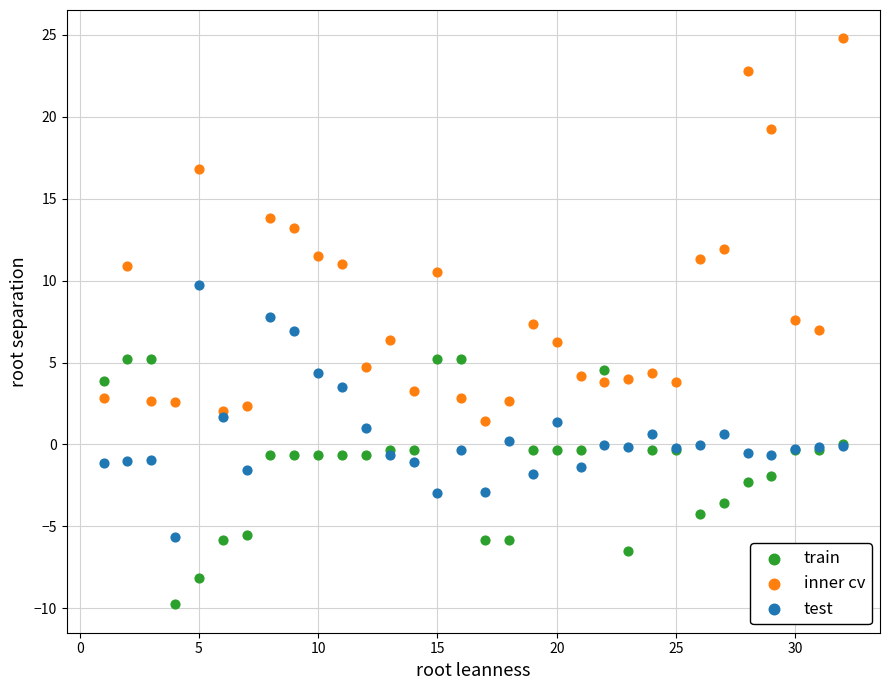

What is the X range (max minus min) for the scatter plot?

31.0